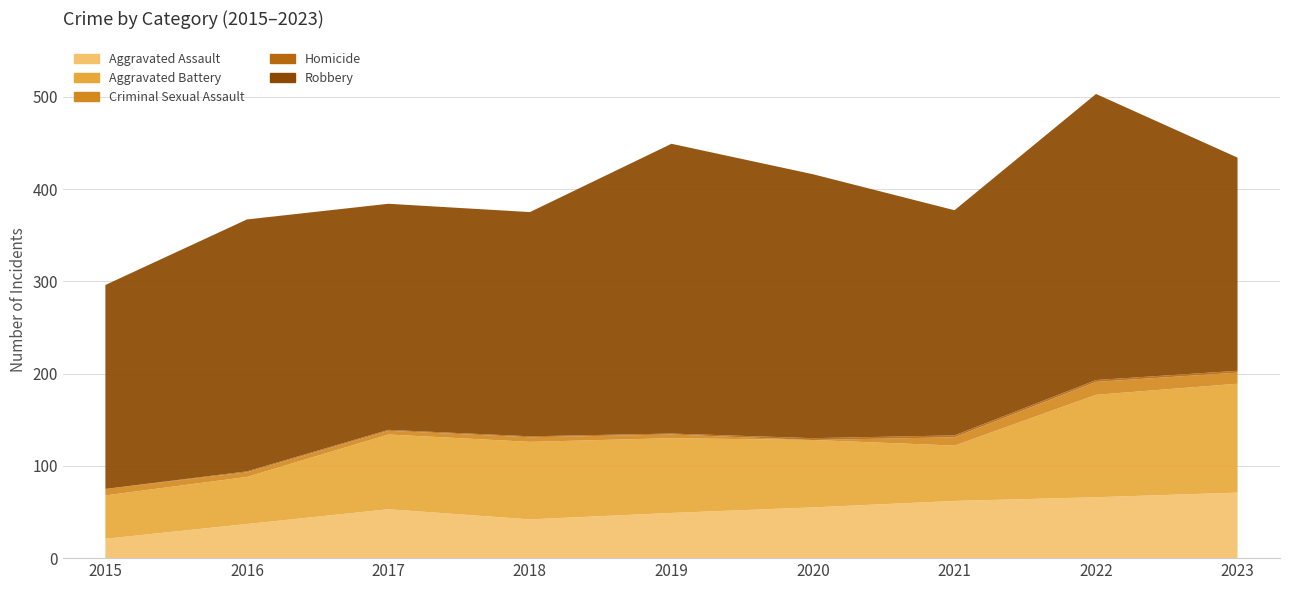

Reading left to right, list all the values displayed in this chart.

Aggravated Assault: 21	37	53	42	49	55	62	66	71
Aggravated Battery: 47	51	81	84	81	73	60	111	118
Criminal Sexual Assault: 7	5	4	5	4	0	9	14	12
Homicide: 0	1	1	1	1	2	2	2	2
Robbery: 221	273	245	243	314	286	244	310	231